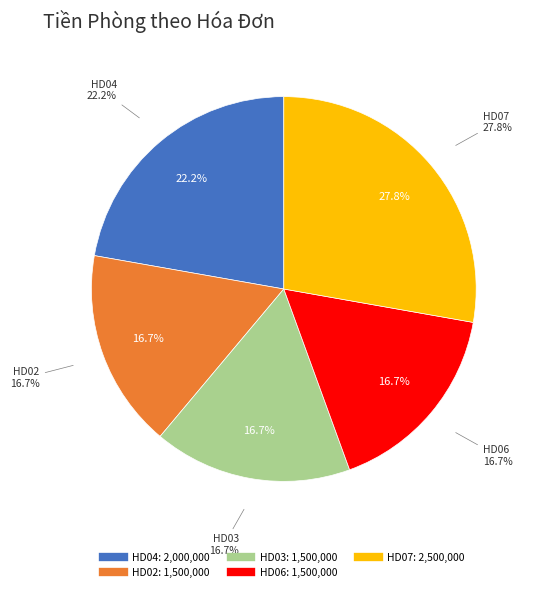

Count the number of slices in the pie.

5